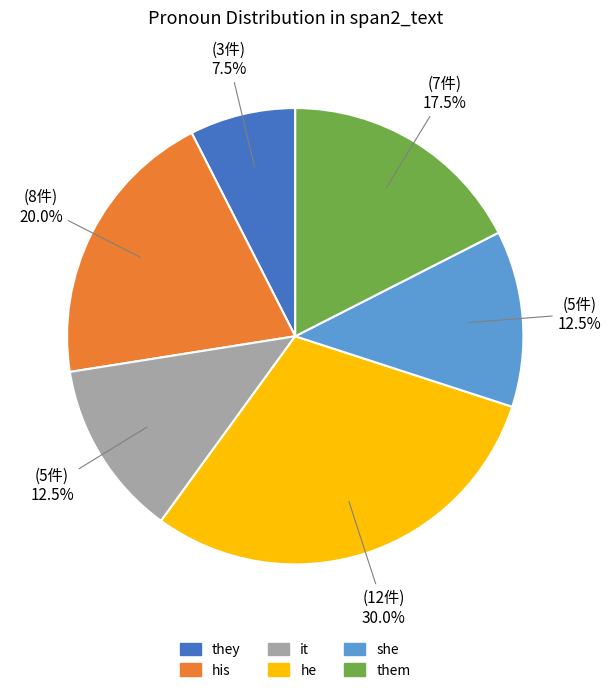

To the nearest percent, what portion does his represent?

20%